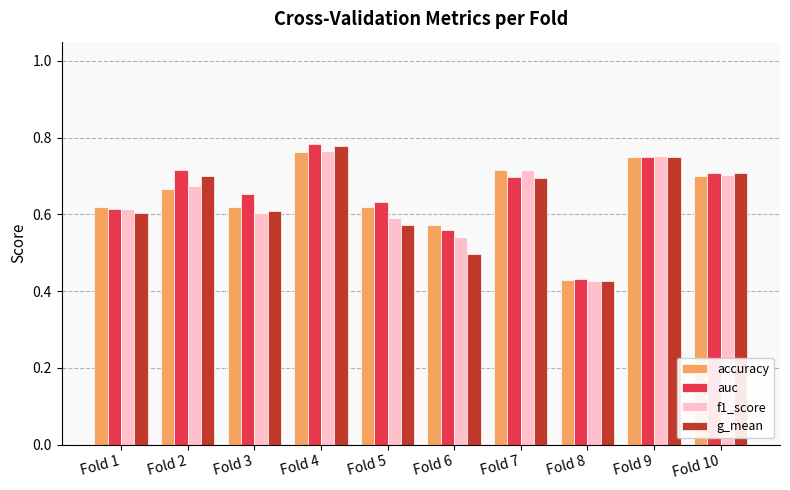

Rank the series by their average value, from highest to lowest.

auc, accuracy, f1_score, g_mean